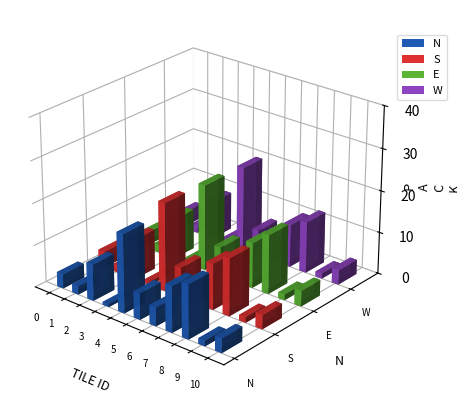

Is it true that N equals 98 at Bremen?

False